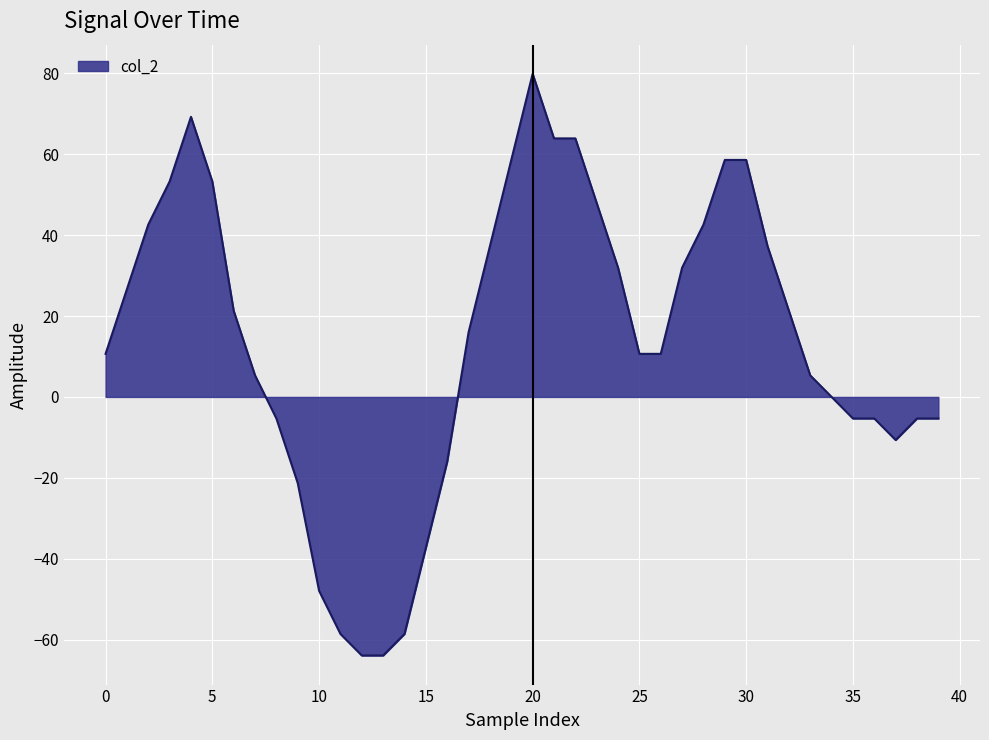

What is the minimum value shown in the chart?

-63.9